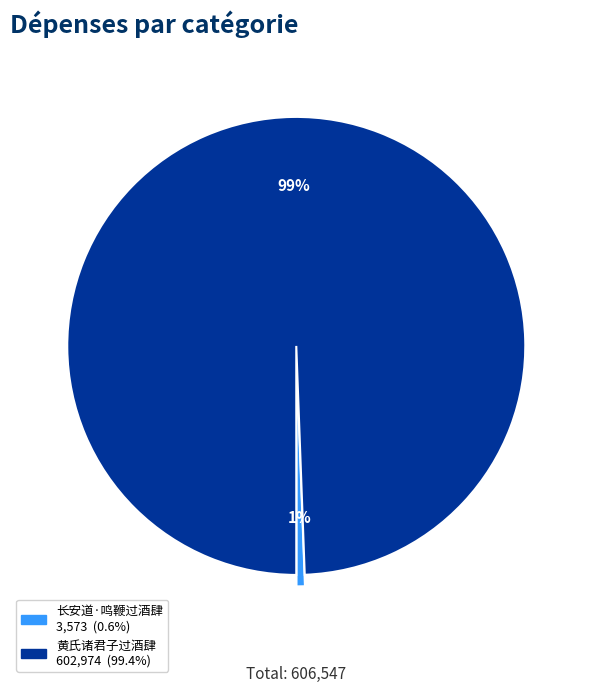

Between 长安道·鸣鞭过酒肆 and 黄氏诸君子过酒肆, which is larger?

黄氏诸君子过酒肆